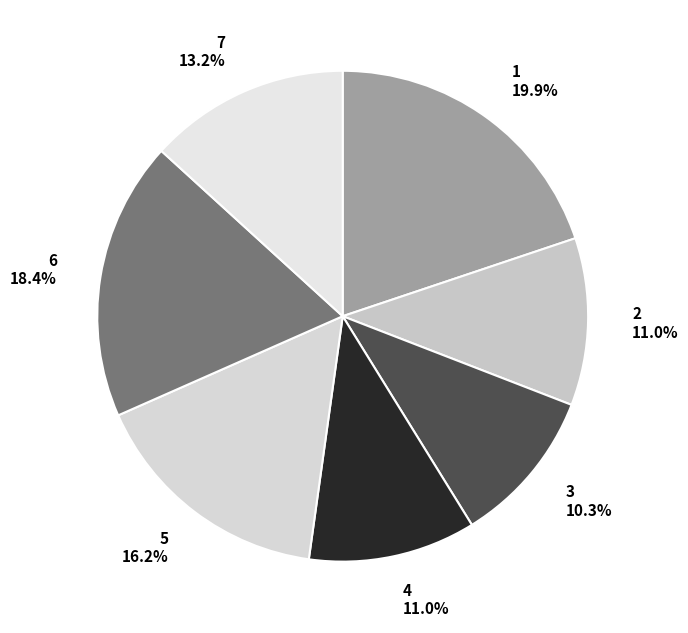

What is the total percentage of 6 and 5?

34.6%